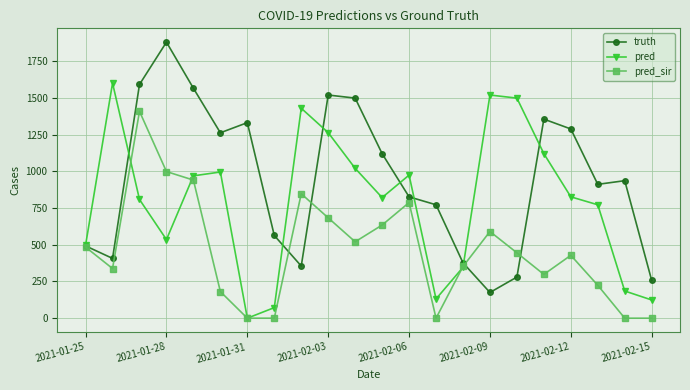

In pred, how many points are higher than both neighbors (excluding endpoints)?

5